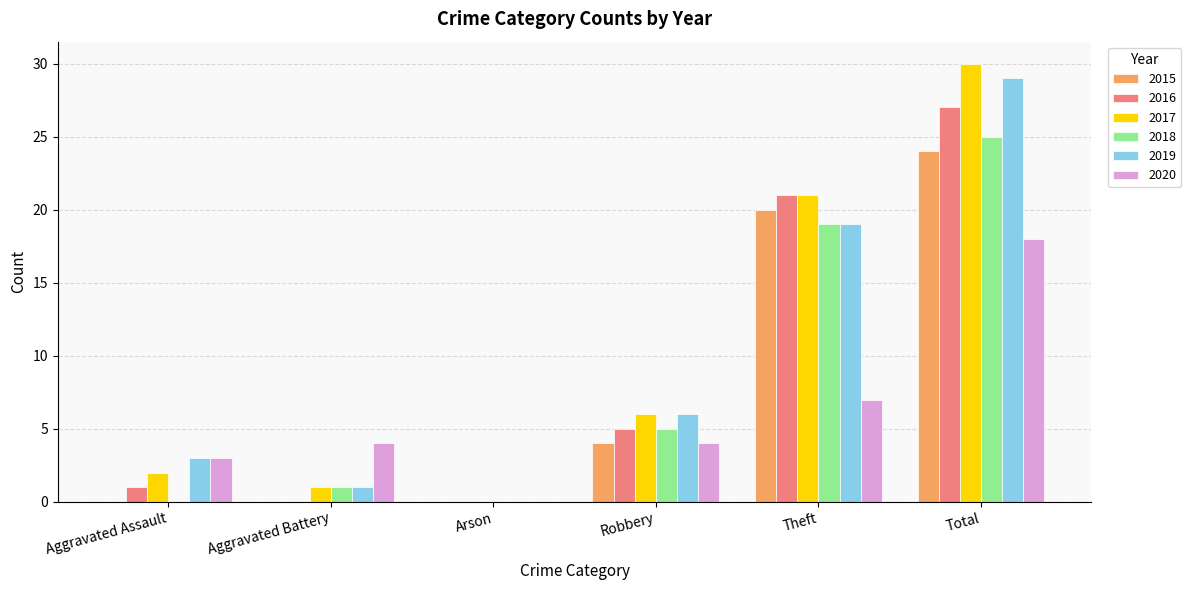

What is the approximate value of 2015 at Total, to the nearest 10?

20